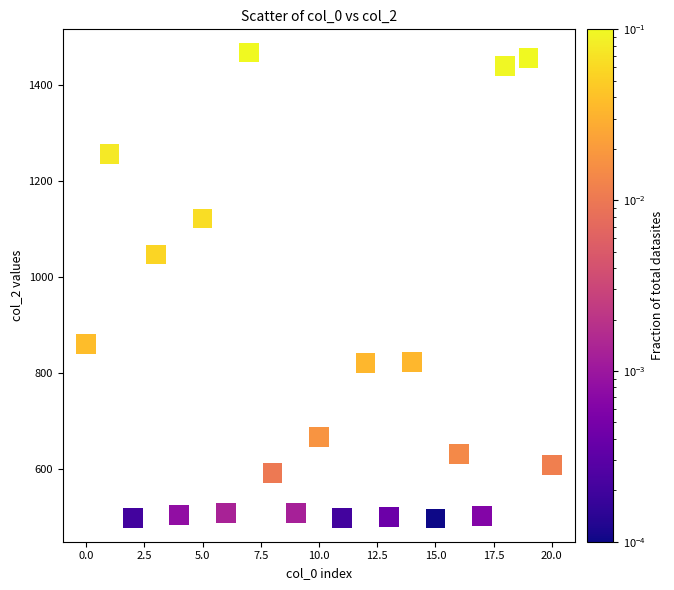

What Y value in the scatter plot is closest to 982?

1047